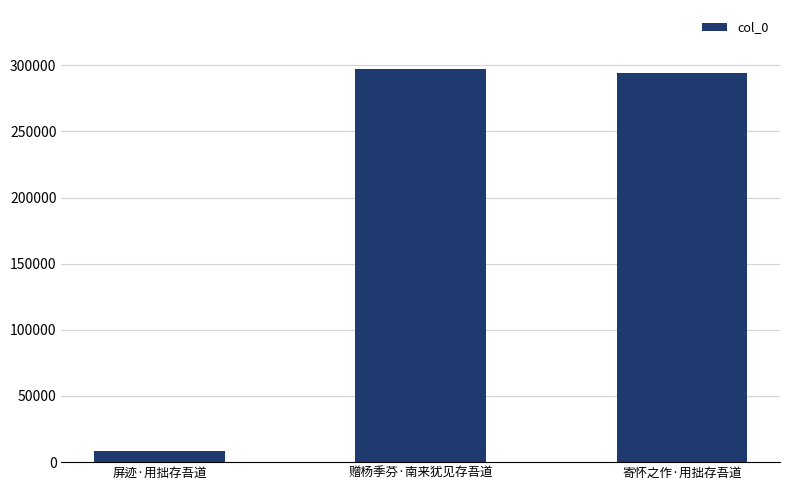

What is the label of the 1st bar from the left?

屏迹·用拙存吾道